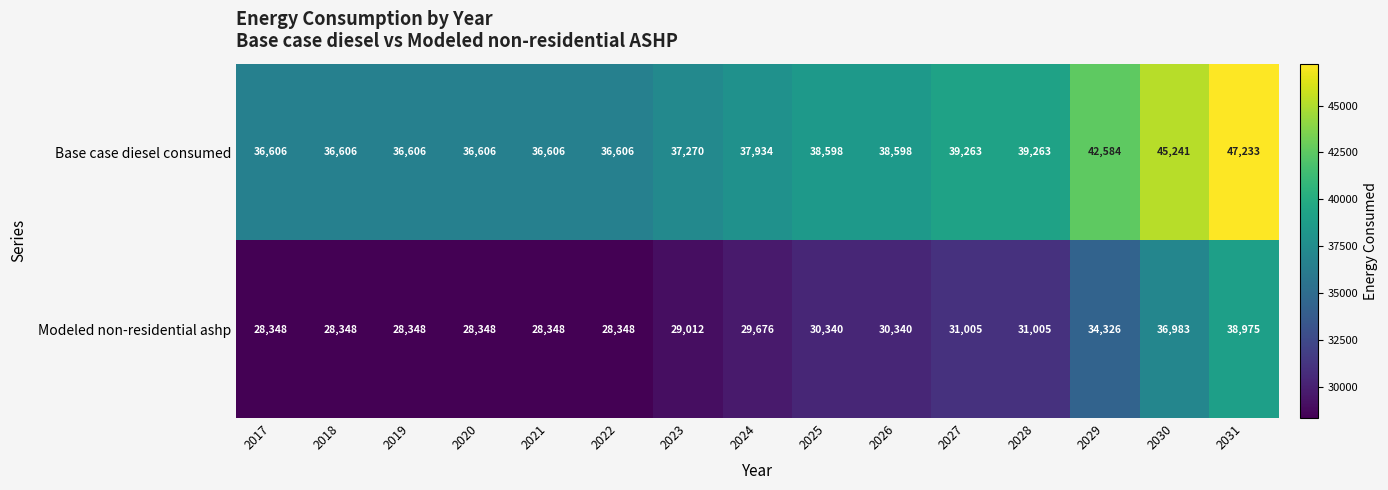

Rank the series by their maximum value, from highest to lowest.

Base case diesel consumed, Modeled non-residential ashp